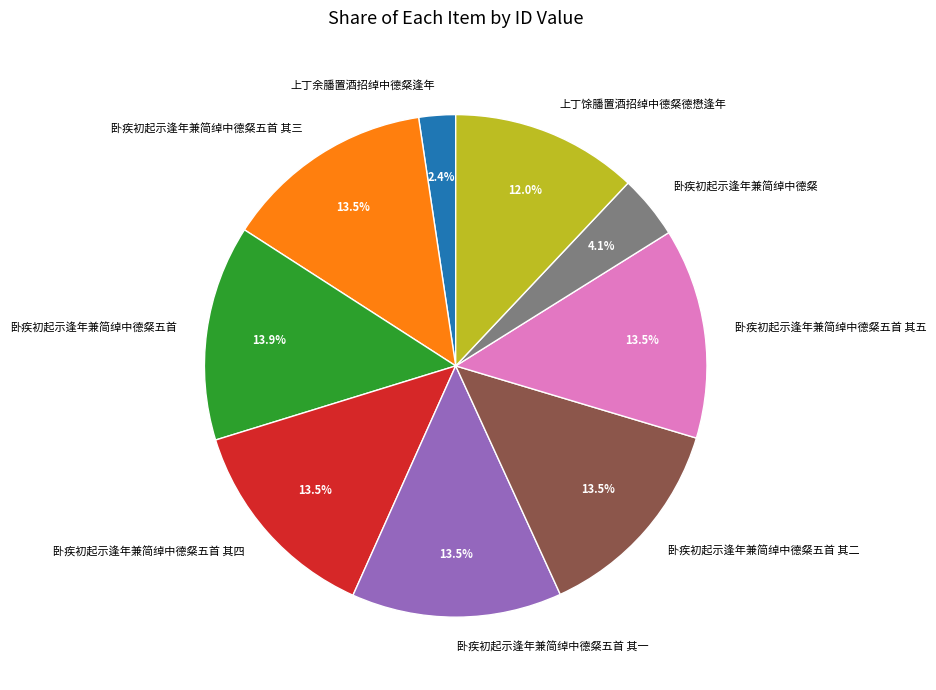

How many segments does this pie chart have?

9